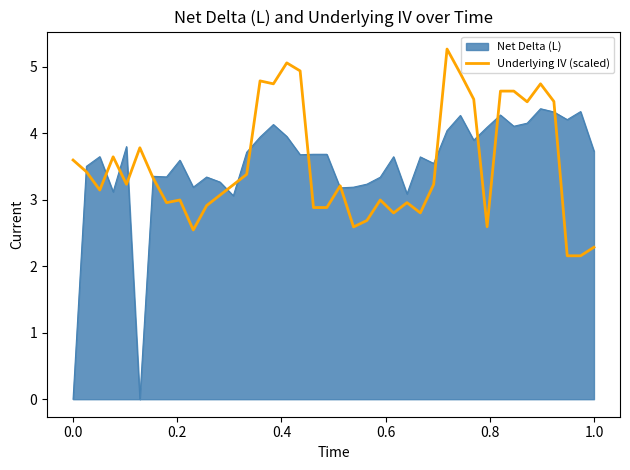

Which series has the widest spread of values?

Net Delta (L)